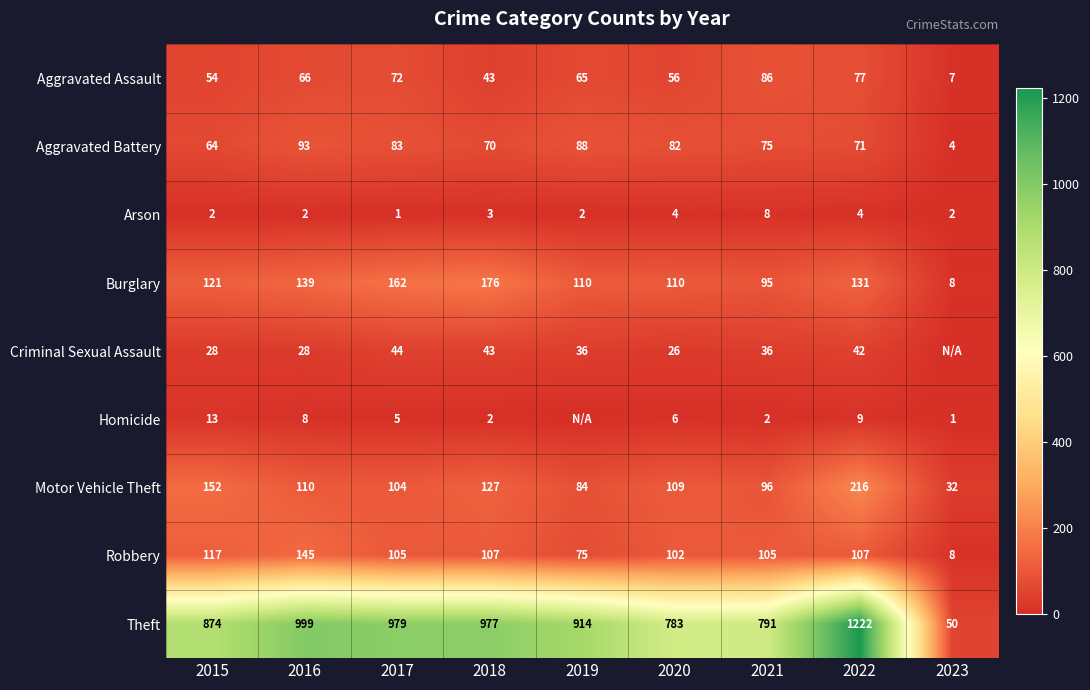

What is the difference between the highest and lowest values at 2016?

997